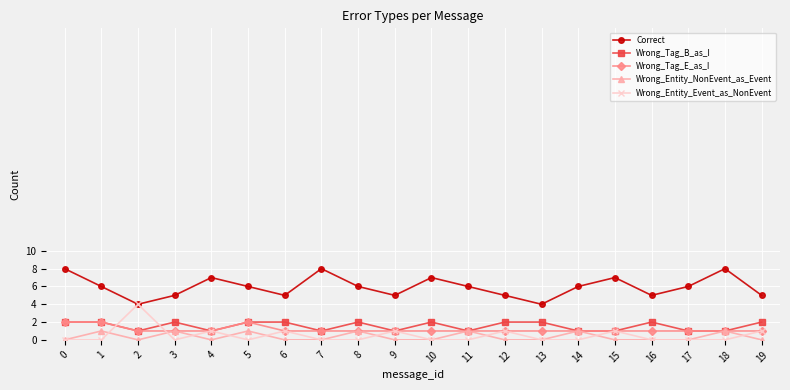

What is the value of the Wrong_Entity_Event_as_NonEvent point at the 10th from the left?

1